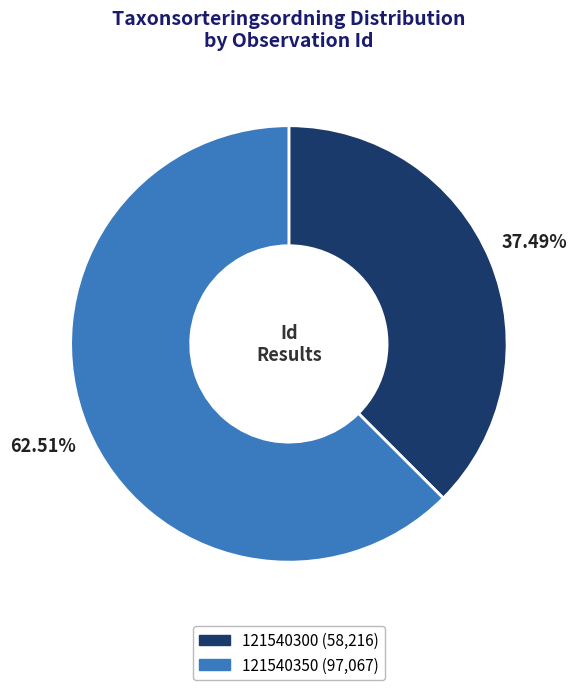

What percentage is the 121540350 slice, to the nearest percent?

63%